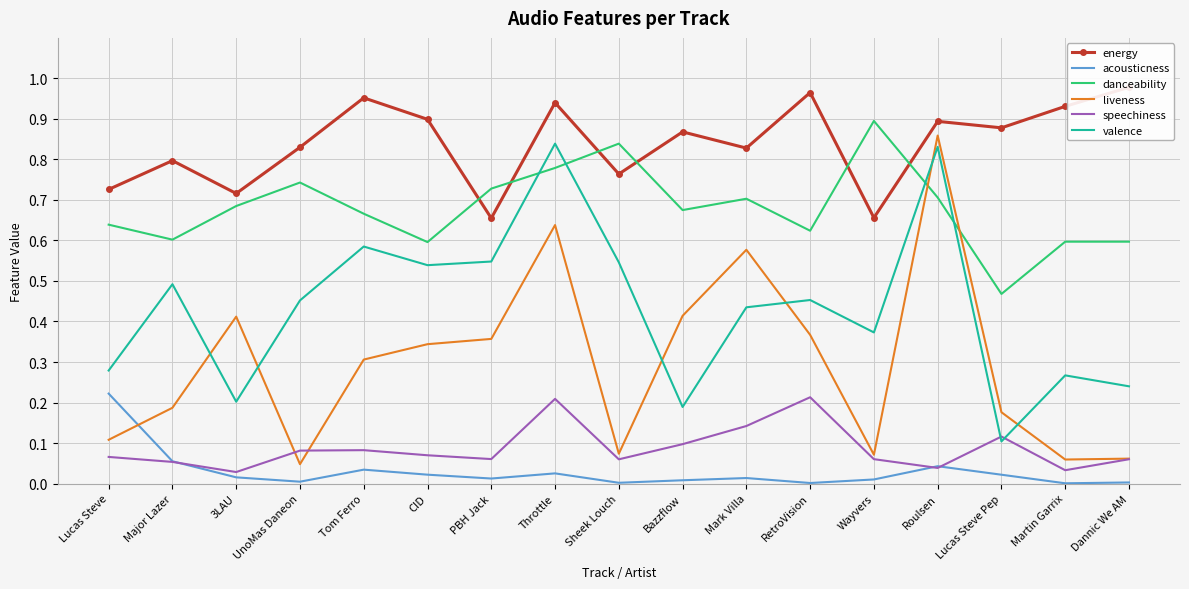

Reading left to right, extract all data points from this chart.

energy: 0.7	0.8	0.7	0.8	1.0	0.9	0.7	0.9	0.8	0.9	0.8	1.0	0.7	0.9	0.9	0.9	1.0
acousticness: 0.2	0.1	0.0	0.0	0.0	0.0	0.0	0.0	0.0	0.0	0.0	0.0	0.0	0.0	0.0	0.0	0.0
danceability: 0.6	0.6	0.7	0.7	0.7	0.6	0.7	0.8	0.8	0.7	0.7	0.6	0.9	0.7	0.5	0.6	0.6
liveness: 0.1	0.2	0.4	0.0	0.3	0.3	0.4	0.6	0.1	0.4	0.6	0.4	0.1	0.9	0.2	0.1	0.1
speechiness: 0.1	0.1	0.0	0.1	0.1	0.1	0.1	0.2	0.1	0.1	0.1	0.2	0.1	0.0	0.1	0.0	0.1
valence: 0.3	0.5	0.2	0.5	0.6	0.5	0.5	0.8	0.5	0.2	0.4	0.5	0.4	0.8	0.1	0.3	0.2